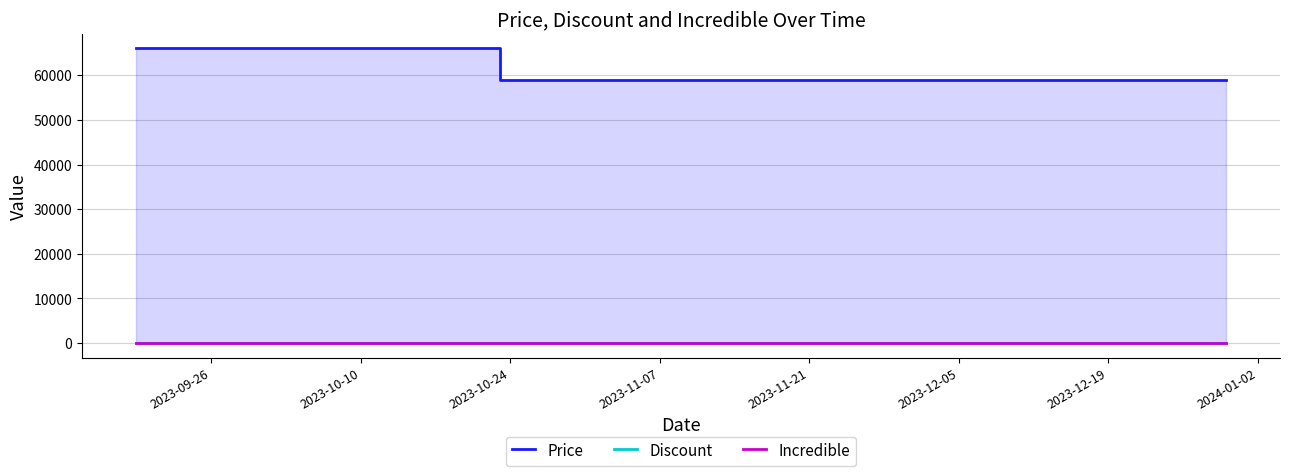

What is the label of the 11th point from the right?

2023-12-19